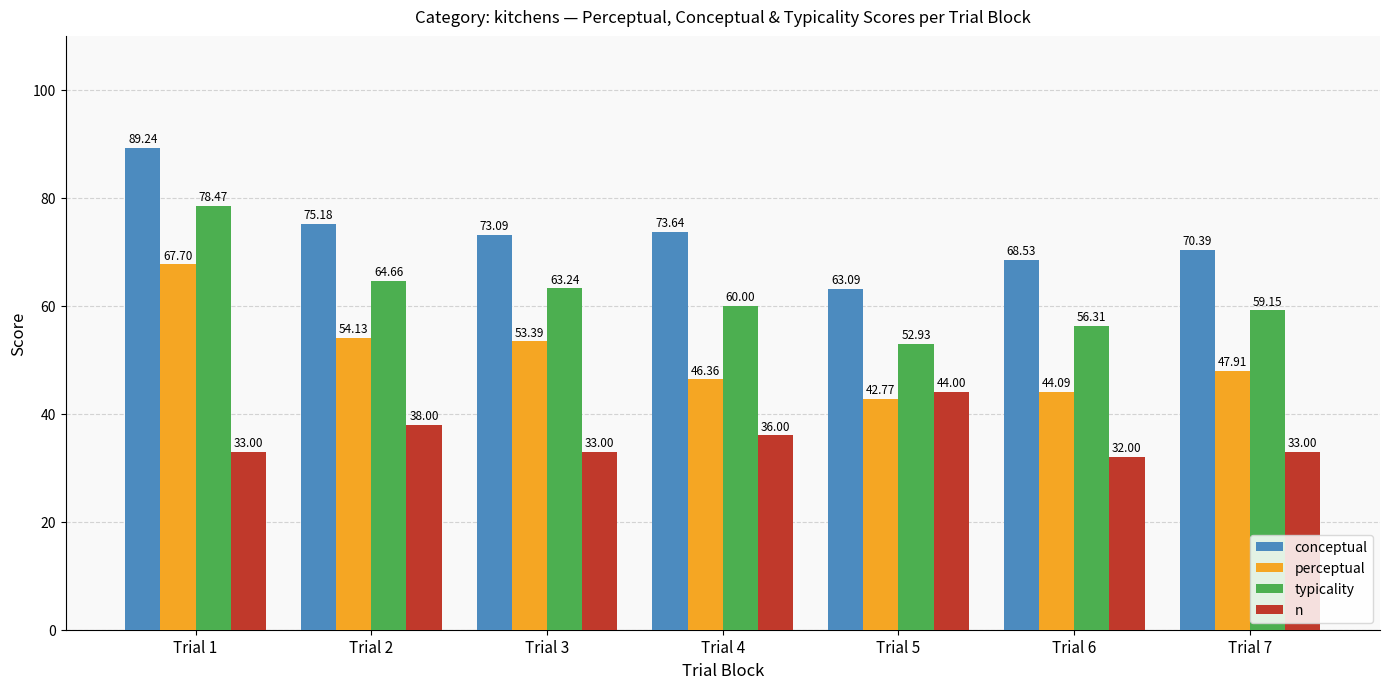

What is the difference between the highest and lowest values at Trial 6?

36.5